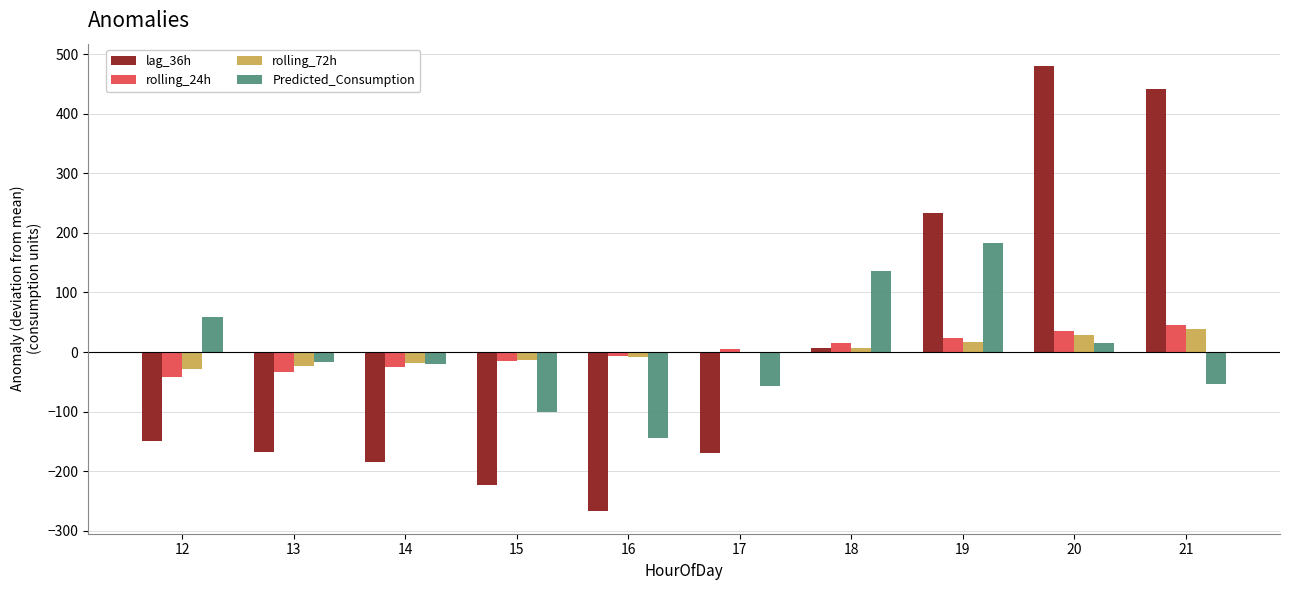

Which series changed the most between 14 and 15?

Predicted_Consumption